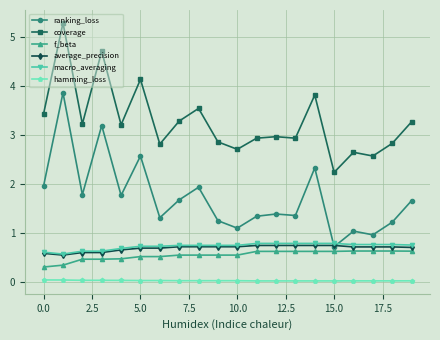

True or false: coverage and average_precision cross at least once.

False